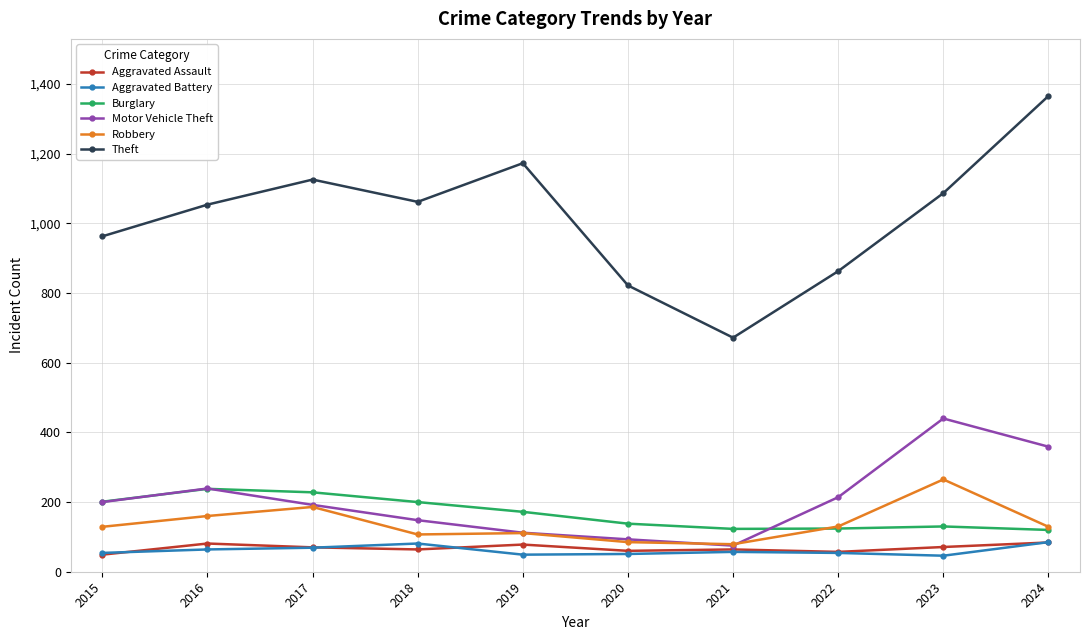

True or false: Burglary and Aggravated Assault intersect in this chart.

False